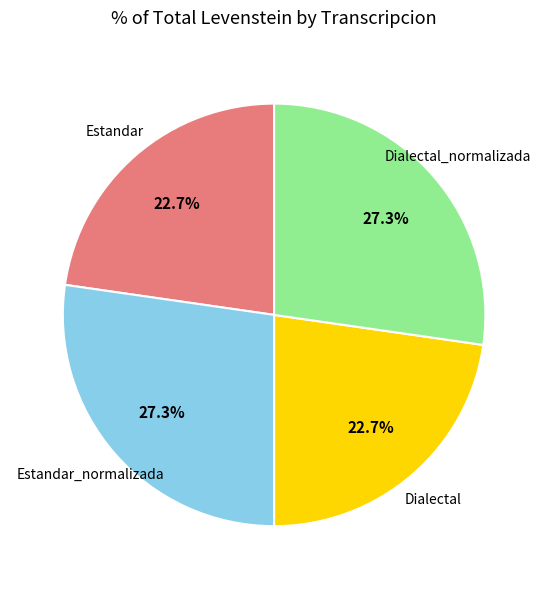

Is there a majority slice in this chart?

No